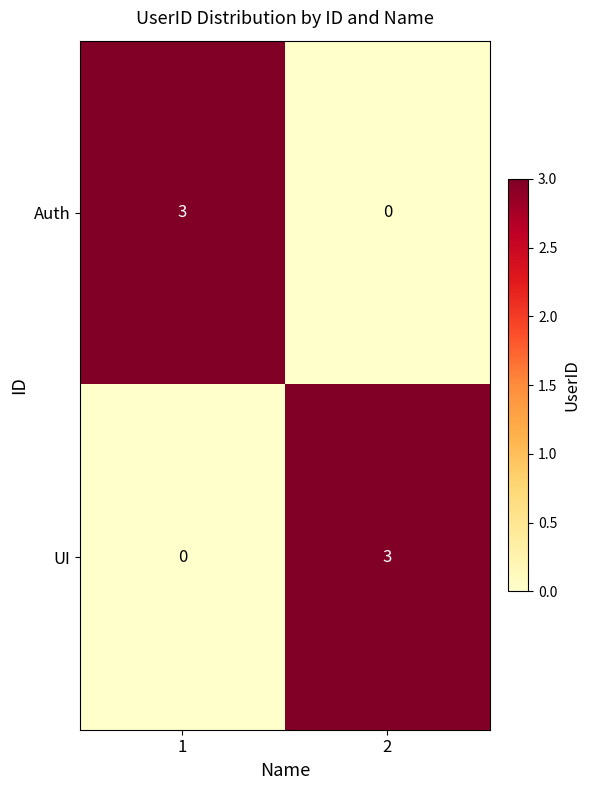

At 2, list the series in order from largest to smallest.

UI, Auth